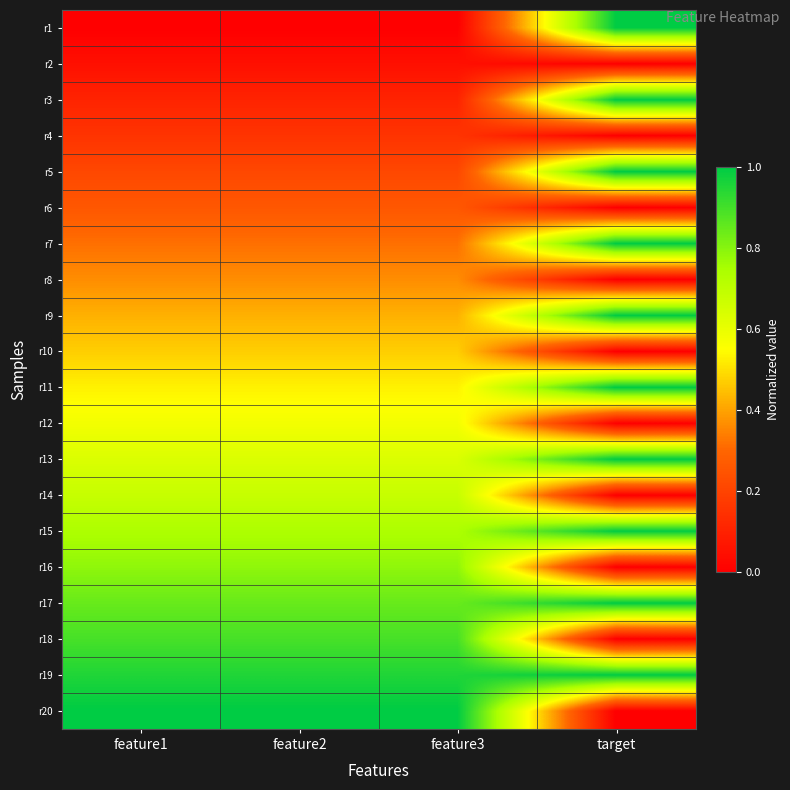

At which category is the sum across all series the highest?

feature3